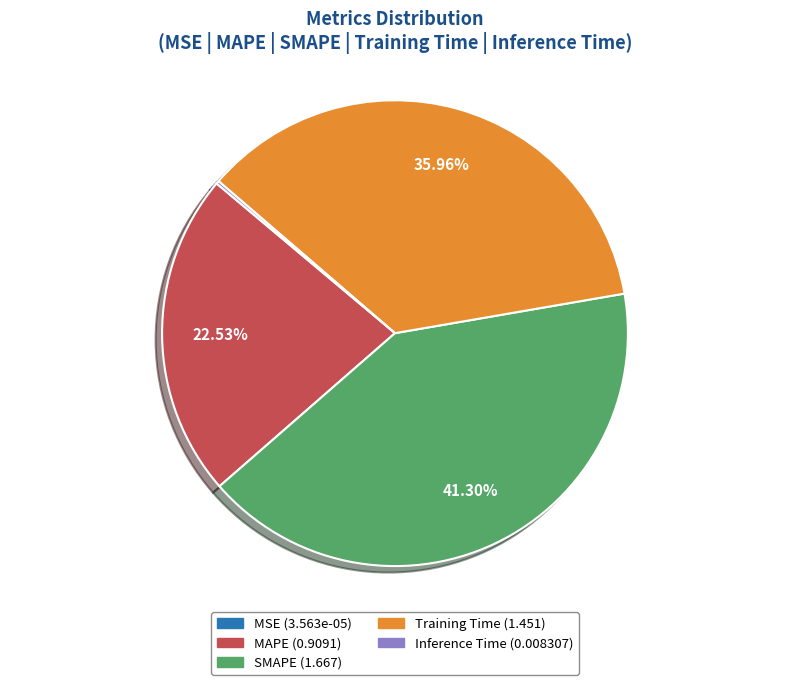

Is the sum of MAPE and Training Time greater than half?

Yes